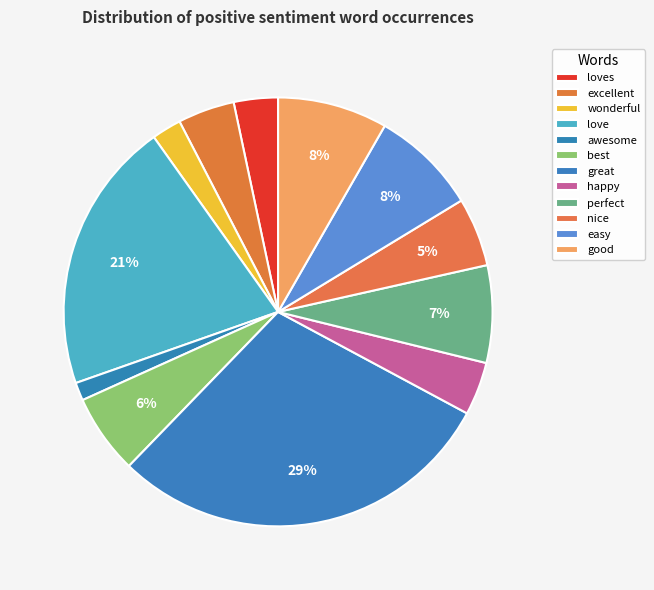

Is the sum of great and happy greater than half?

No